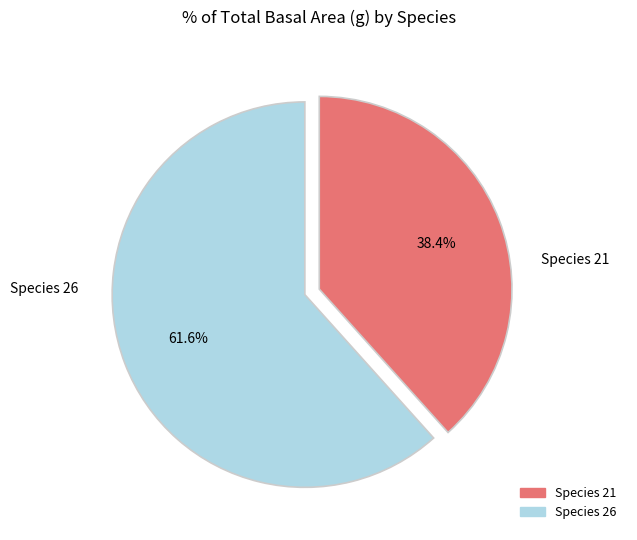

To the nearest percent, what is the difference between the largest and smallest slice percentages?

23%